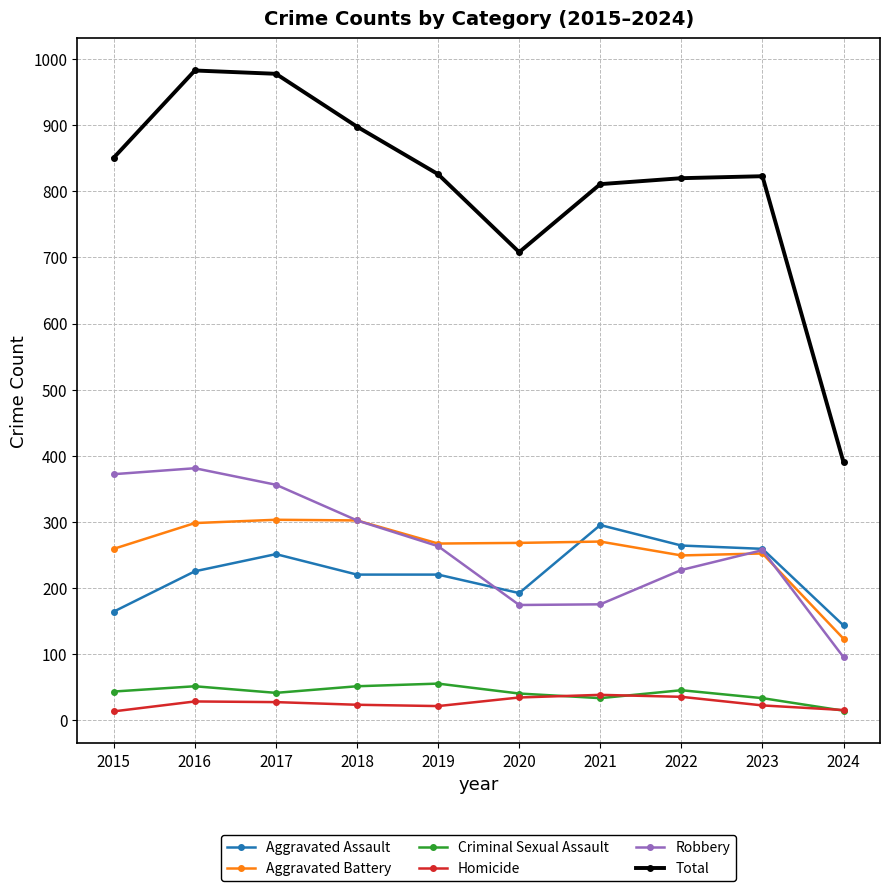

What is the value of the Criminal Sexual Assault point at the 1st from the left?

43